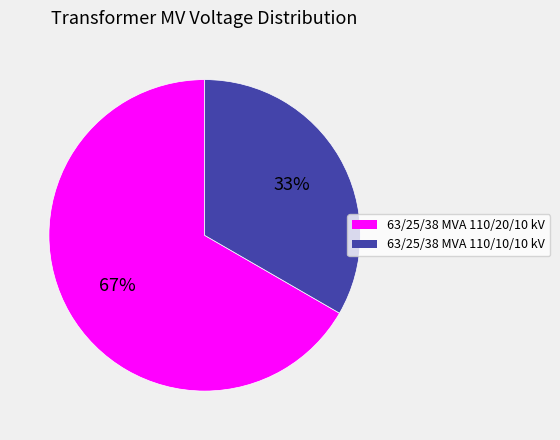

The 63/25/38 MVA 110/20/10 kV slice represents 67% of the pie. True or false?

True